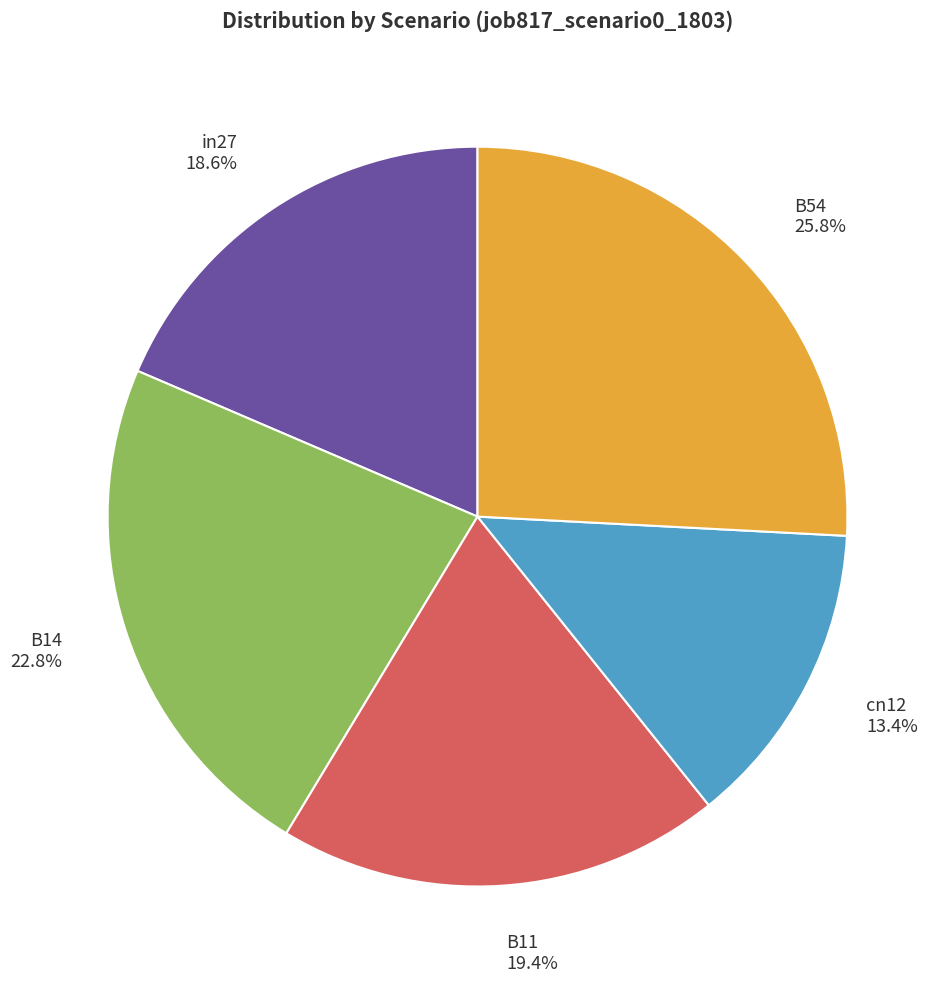

Which has a higher value, cn12 or B54?

B54